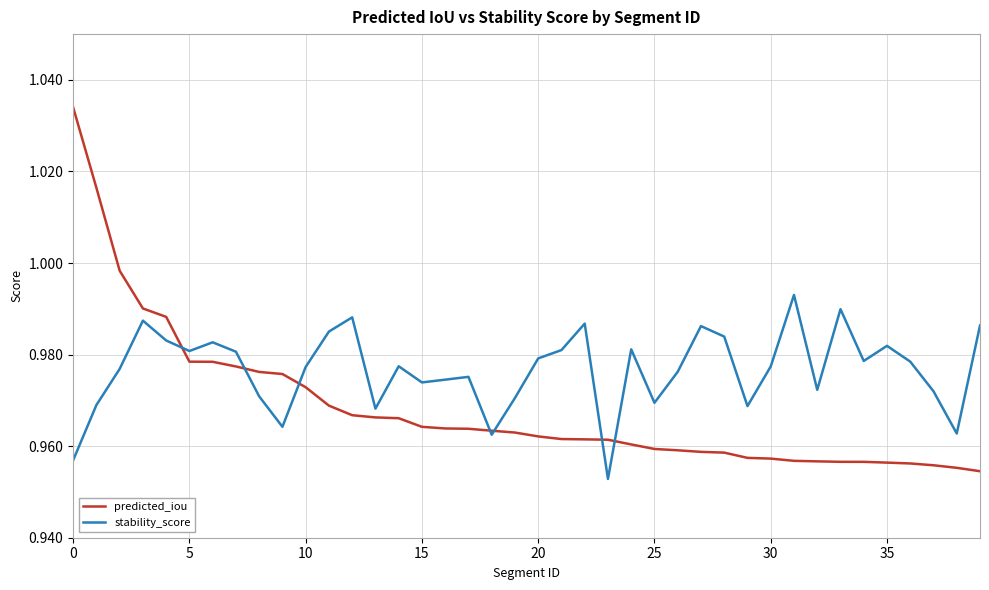

Which series has the widest spread of values?

predicted_iou